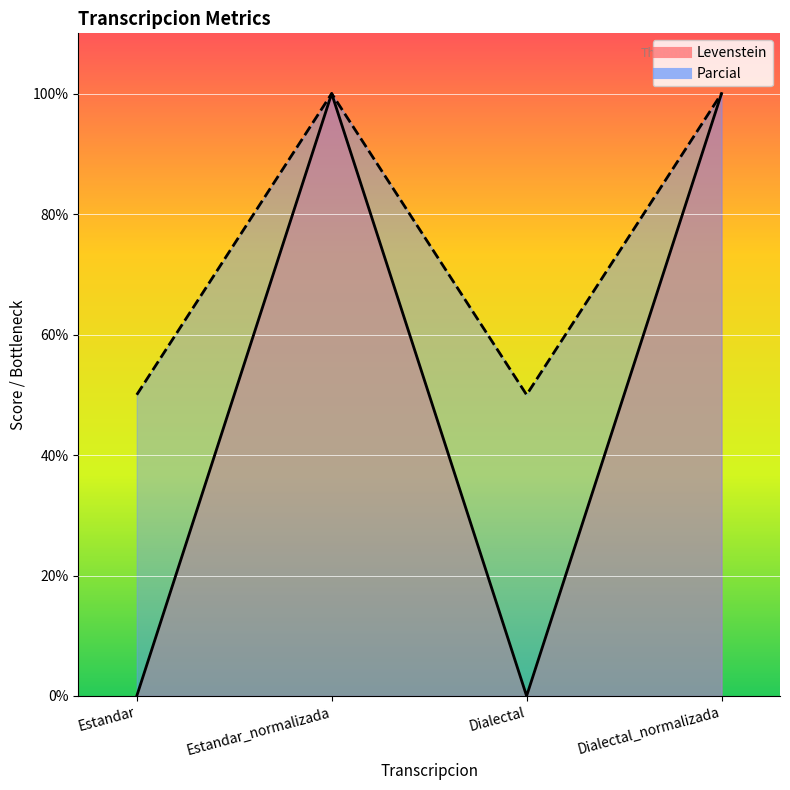

Between Estandar and Estandar_normalizada, which series saw the biggest shift?

Levenstein